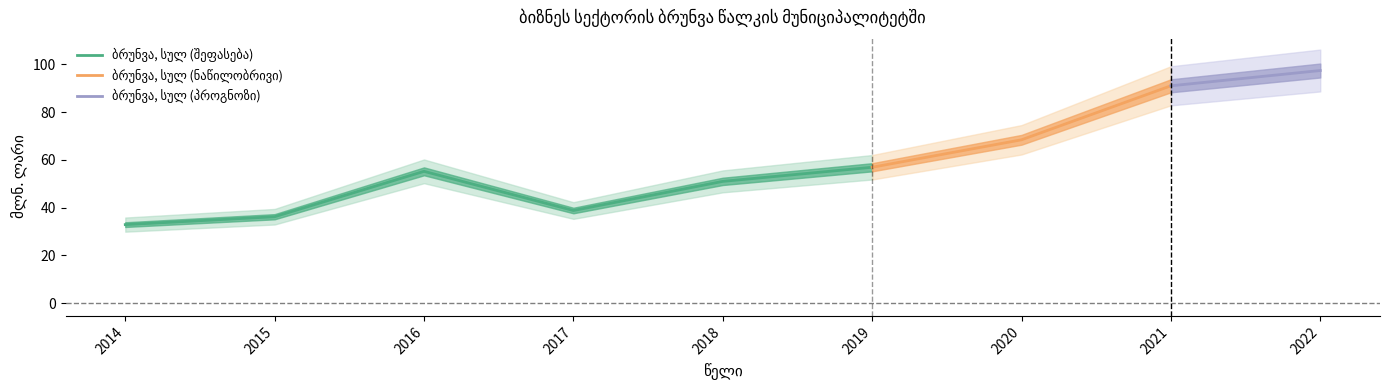

What is the value of the 7th point from the left?

68.4